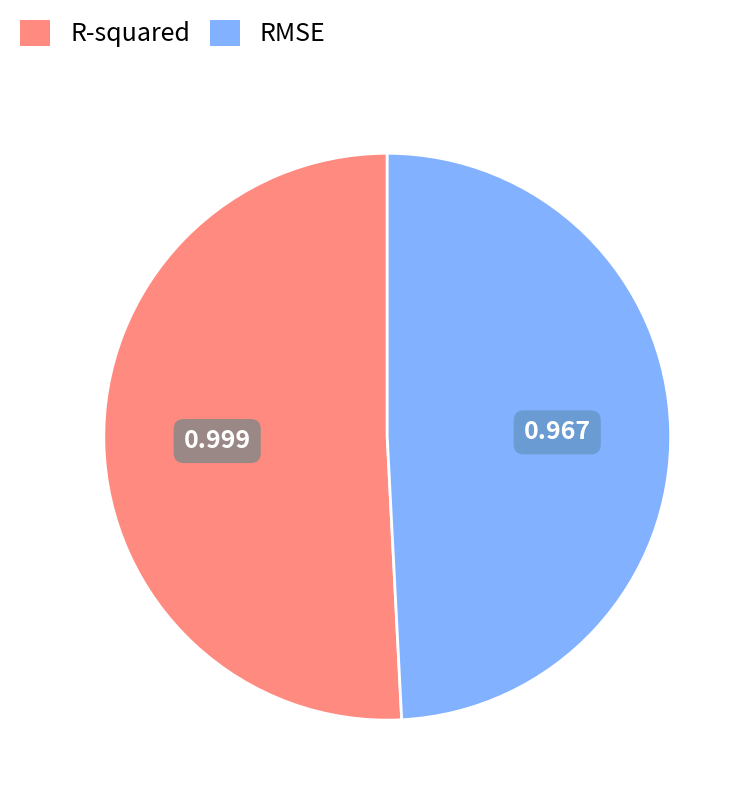

Combined, do R-squared and RMSE account for over 50%?

Yes